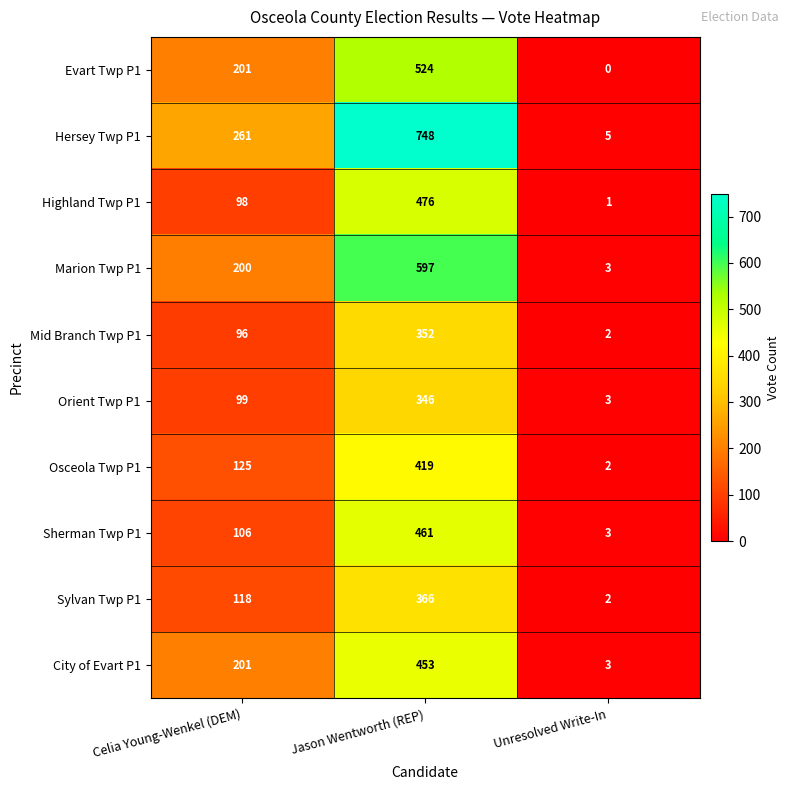

How many distinct data groups are displayed?

10